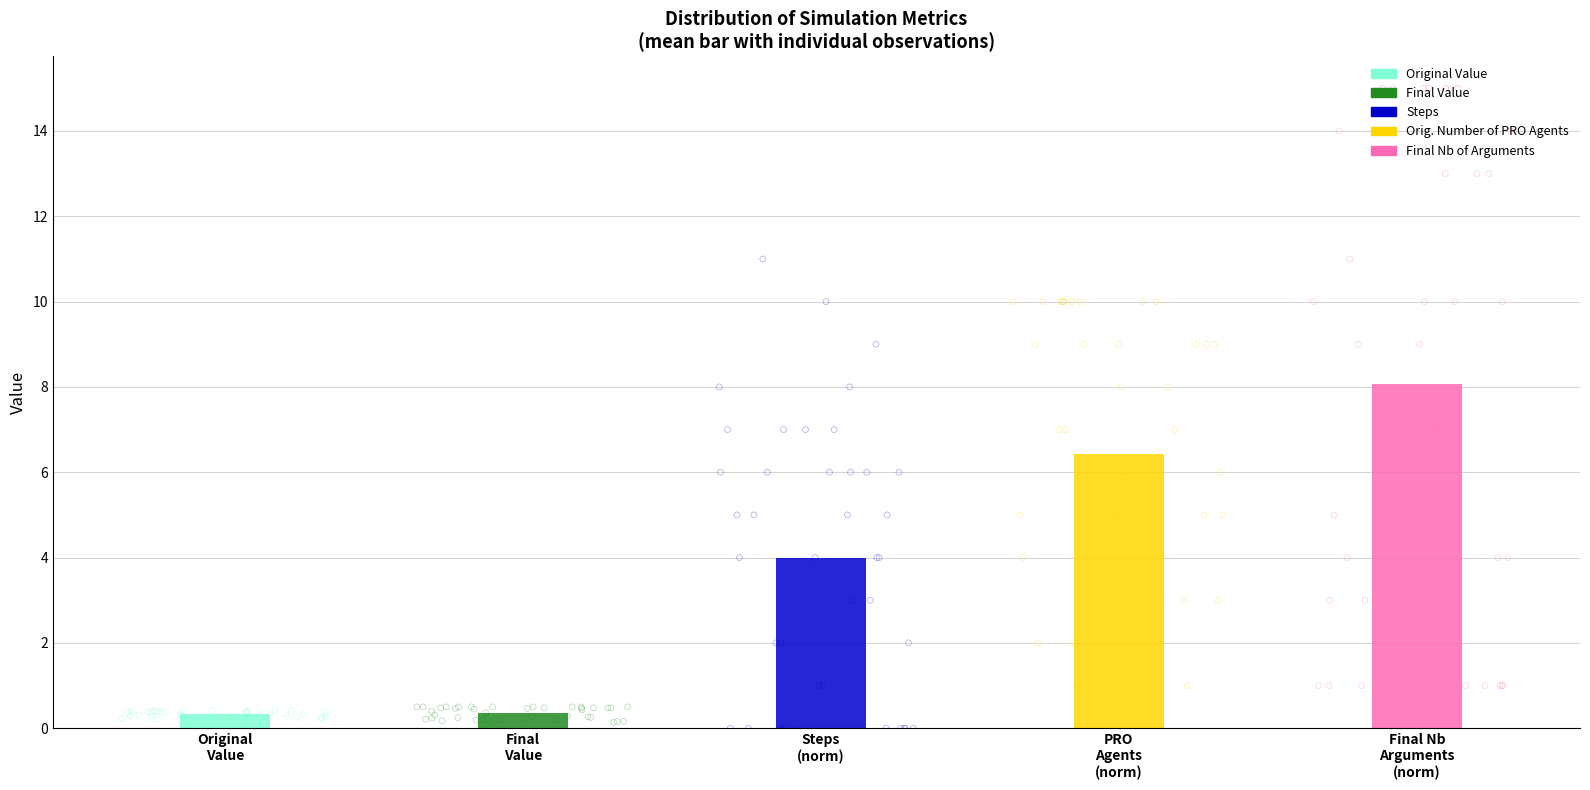

Which series has the widest spread of Y values?

Final Nb of Arguments